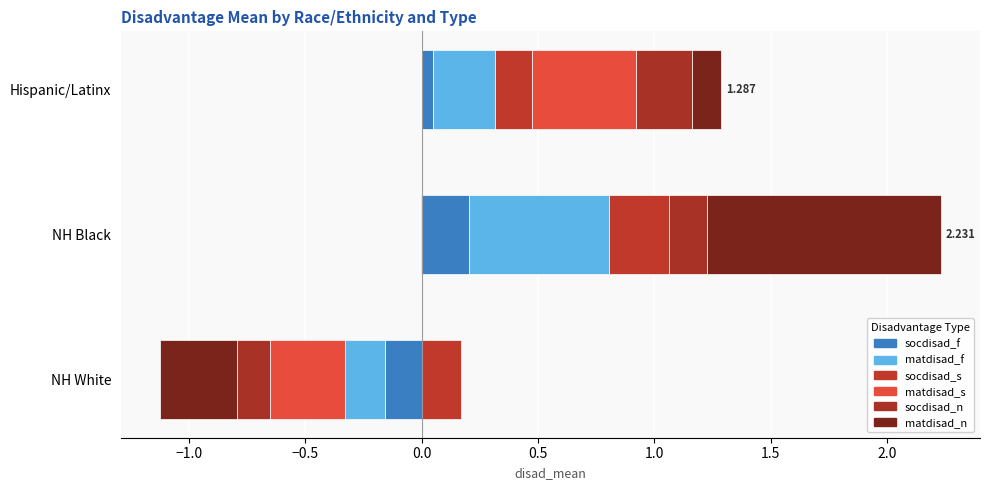

How many groups of bars are there?

3